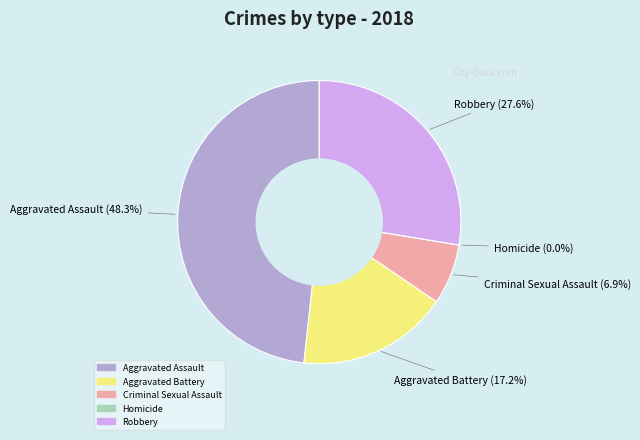

Is there a majority slice in this chart?

No